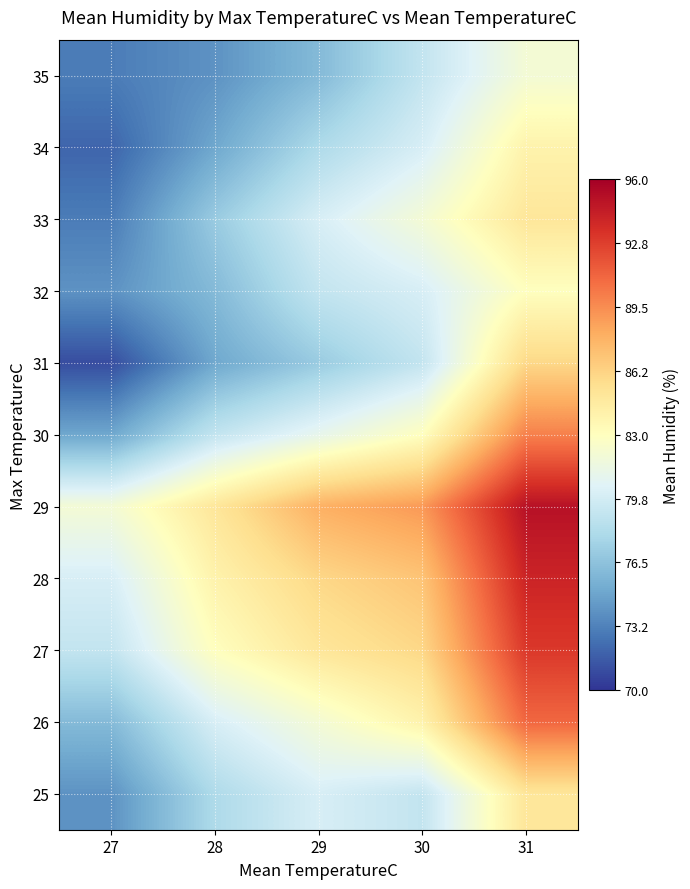

Reading left to right, extract all data points from this chart.

25: 27=74	28=78	29=80	30=79	31=85
26: 27=76	28=80	29=82	30=84	31=91
27: 27=79	28=83	29=85	30=86	31=93
28: 27=80	28=84	29=86	30=87	31=94
29: 27=82	28=85	29=88	30=89	31=95
30: 27=75	28=79	29=81	30=83	31=90
31: 27=71	28=75	29=77	30=79	31=86
32: 27=74	28=76	29=79	30=80	31=83
33: 27=73	28=77	29=80	30=82	31=85
34: 27=72	28=75	29=78	30=80	31=84
35: 27=73	28=74	29=76	30=79	31=82